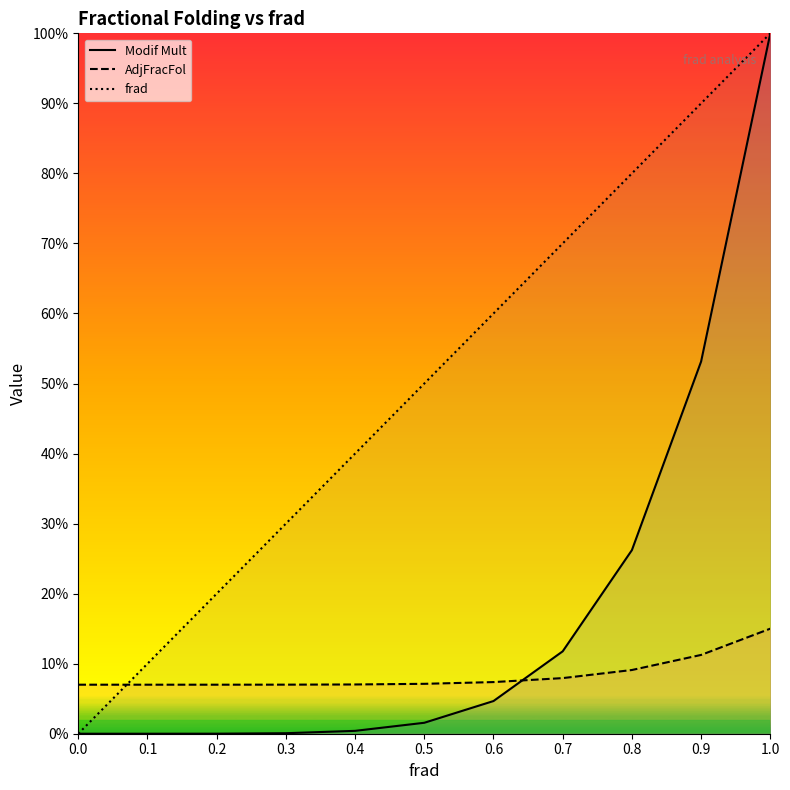

Reading right to left, transcribe all the data shown in this chart.

Modif Mult: 1.0	0.5	0.3	0.1	0.0	0.0	0.0	0.0	0.0	0.0	0.0
AdjFracFol: 0.1	0.1	0.1	0.1	0.1	0.1	0.1	0.1	0.1	0.1	0.1
frad: 1.0	0.9	0.8	0.7	0.6	0.5	0.4	0.3	0.2	0.1	0.0